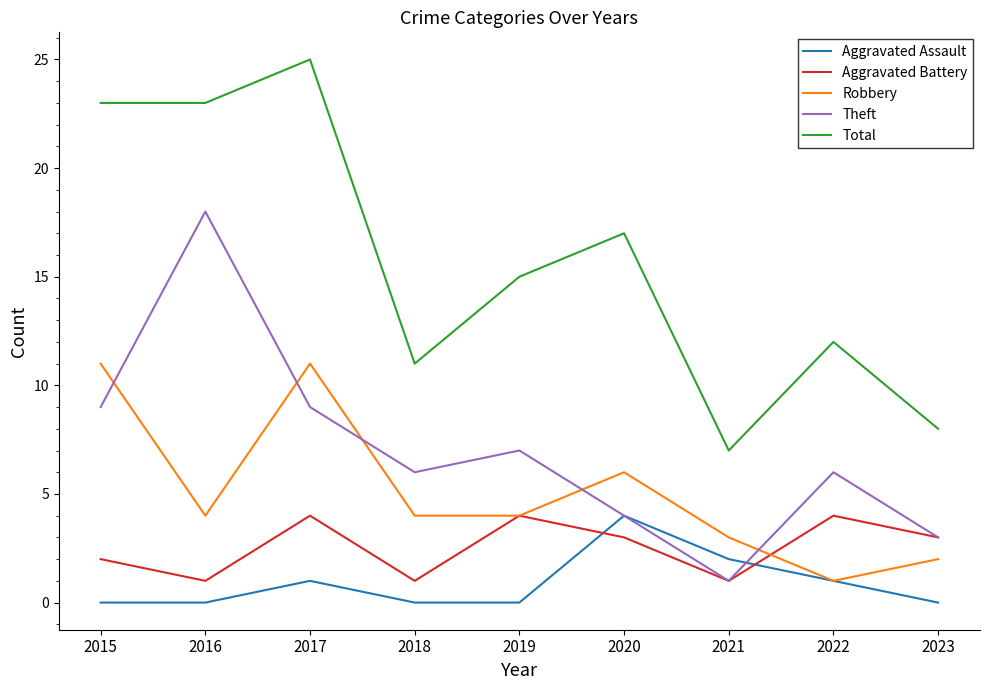

True or false: Total and Aggravated Battery intersect in this chart.

False